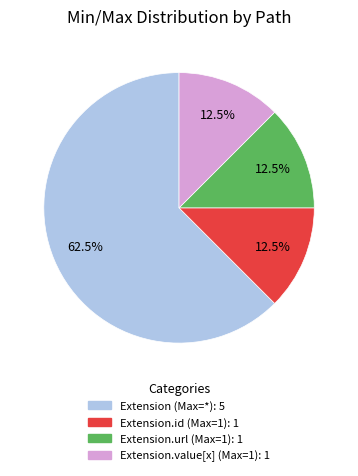

Is there a majority slice in this chart?

Yes